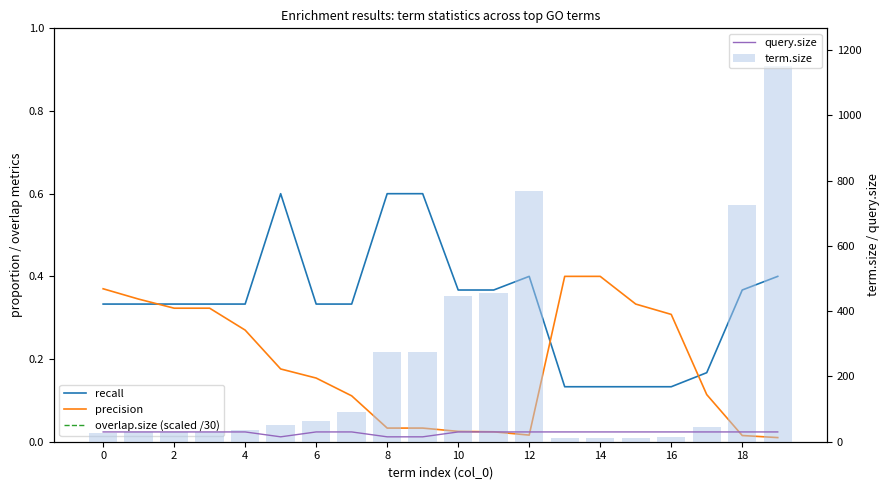

What is the difference between the second highest and second lowest values in the term.size series?

758